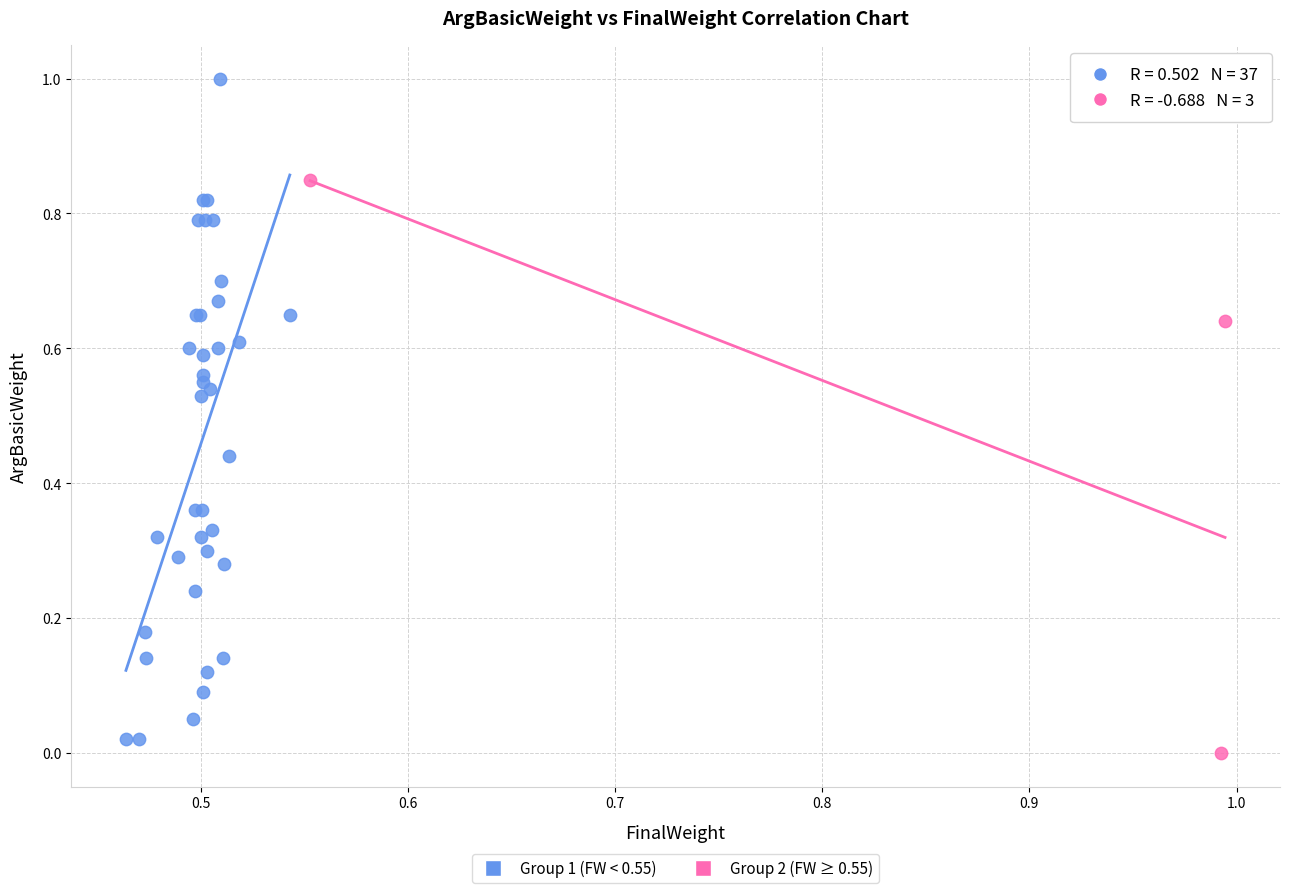

Which series has the widest spread of Y values?

Group 1 (FW < 0.55)